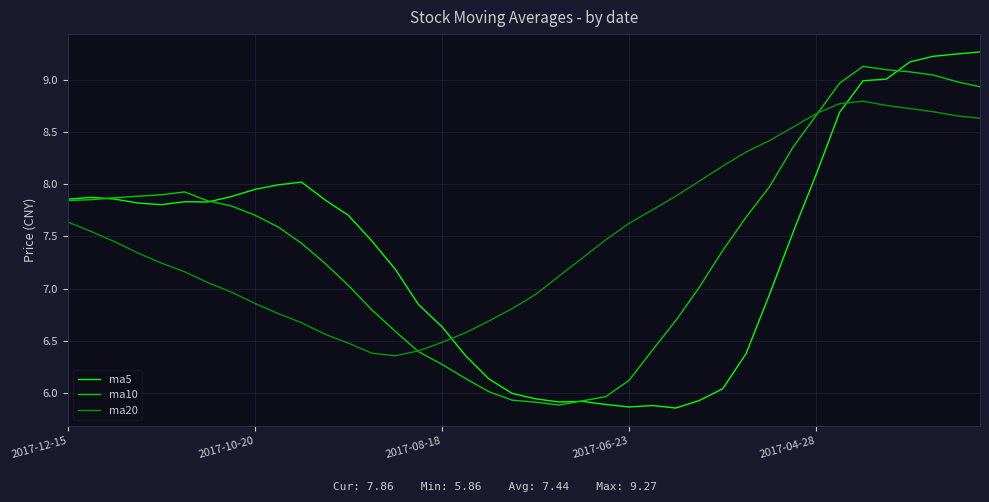

What is the maximum value shown in the chart?

9.3